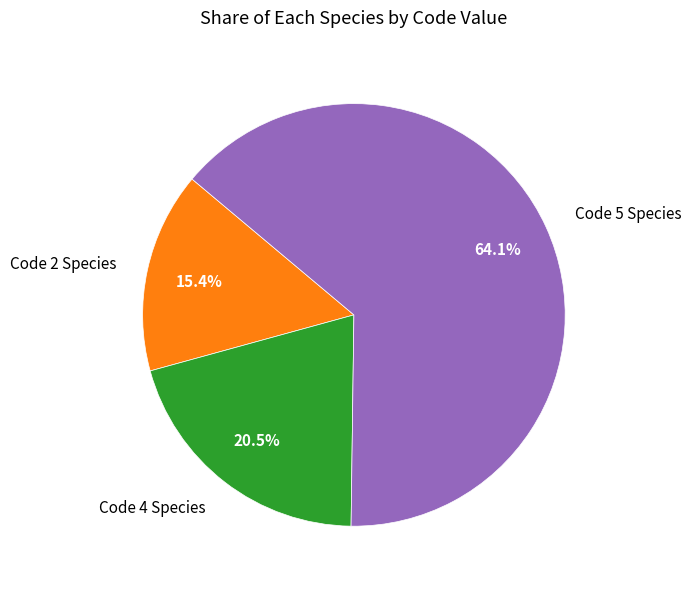

What percentage do Code 5 Species and Code 4 Species together represent?

84.6%